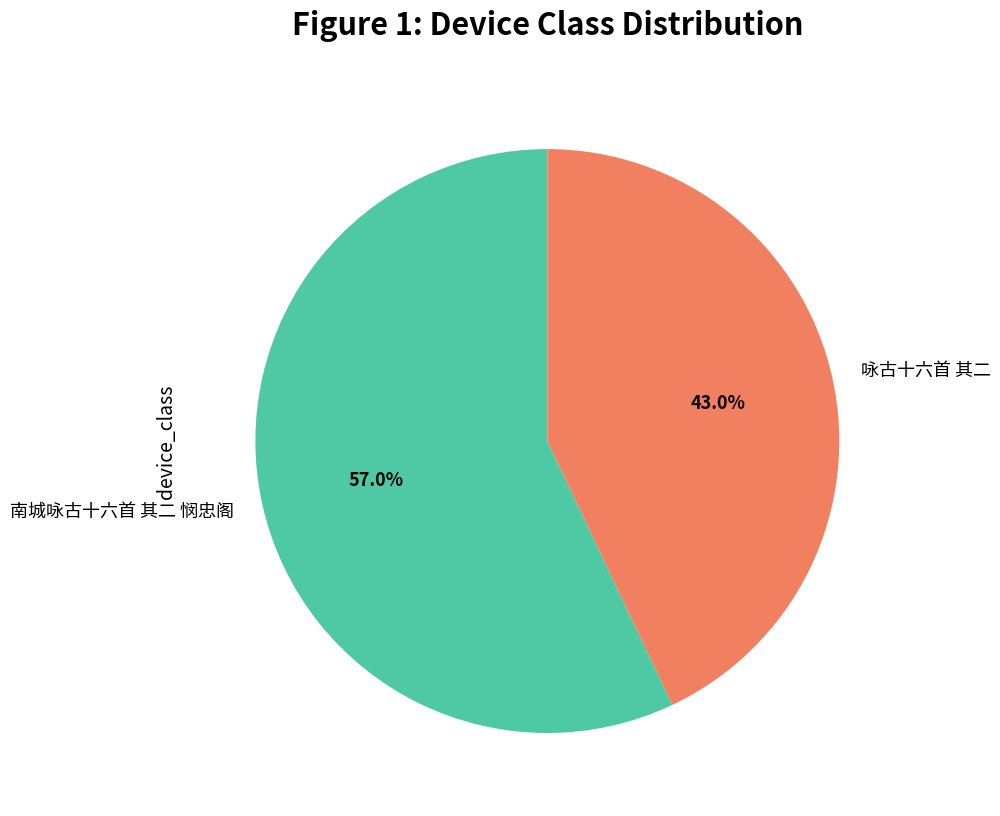

The 南城咏古十六首 其二 悯忠阁 slice represents 57% of the pie. True or false?

True